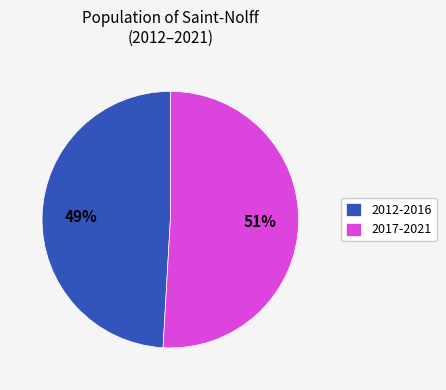

How many slices are in this pie chart?

2